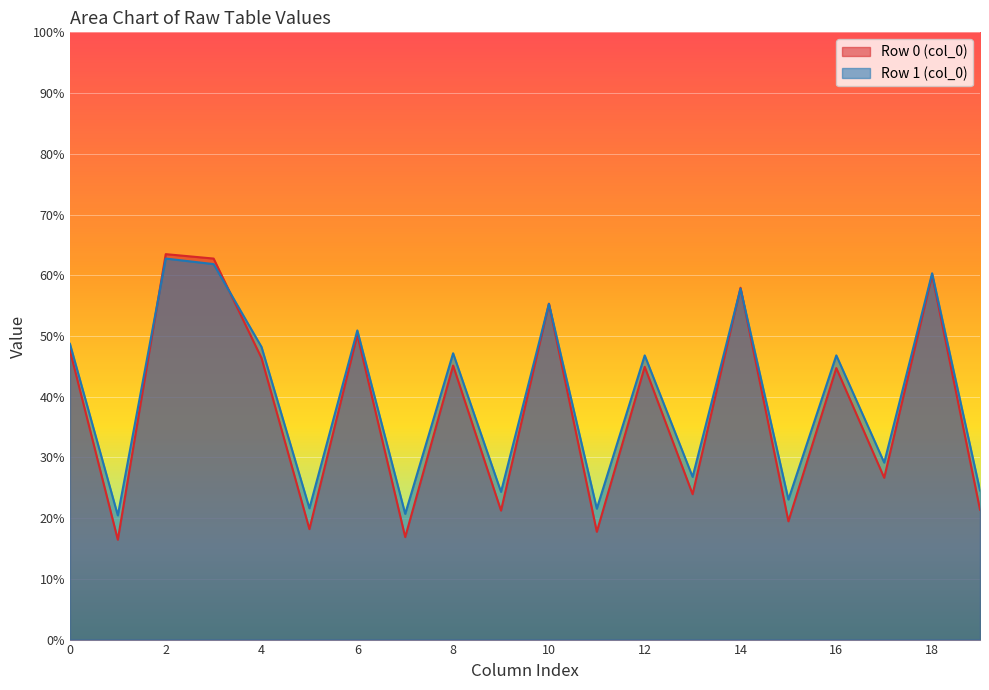

At which category is the sum across all series the highest?

2